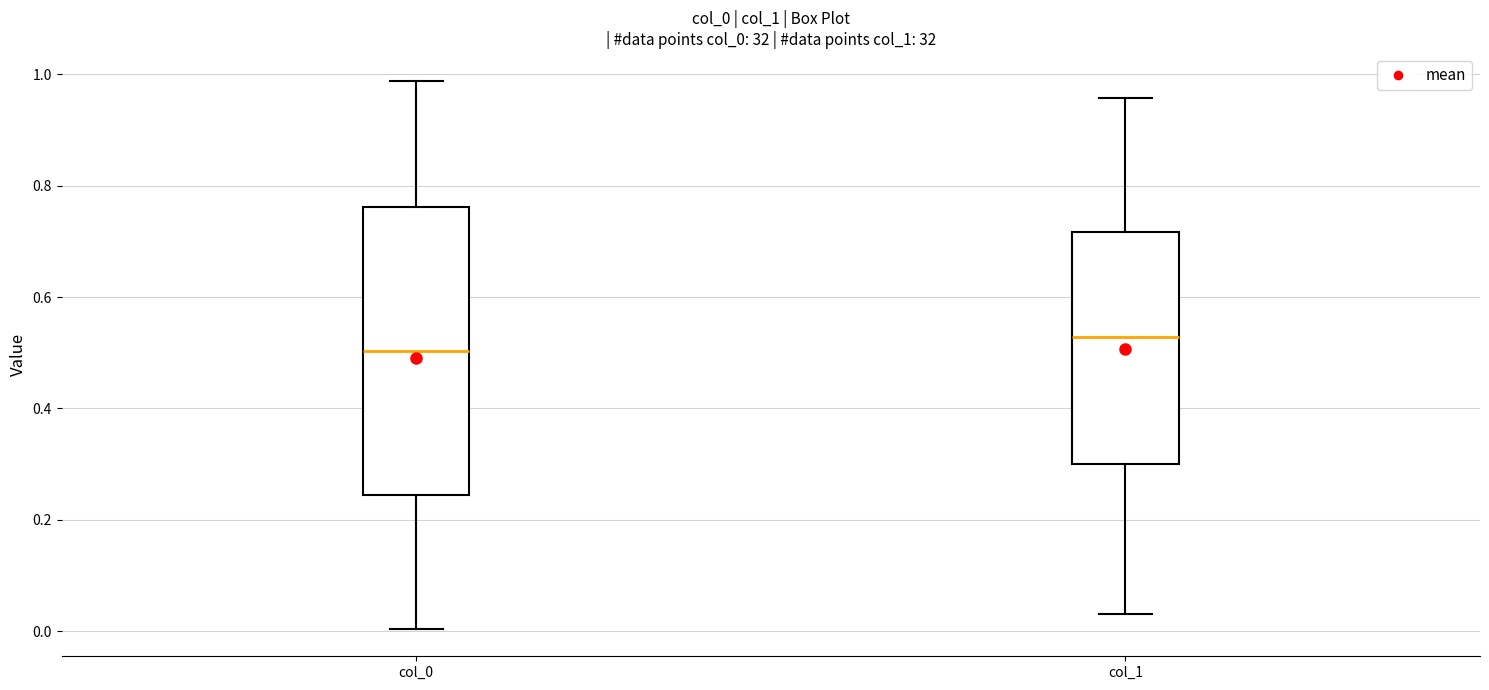

Which box's median line is the lowest?

col_0